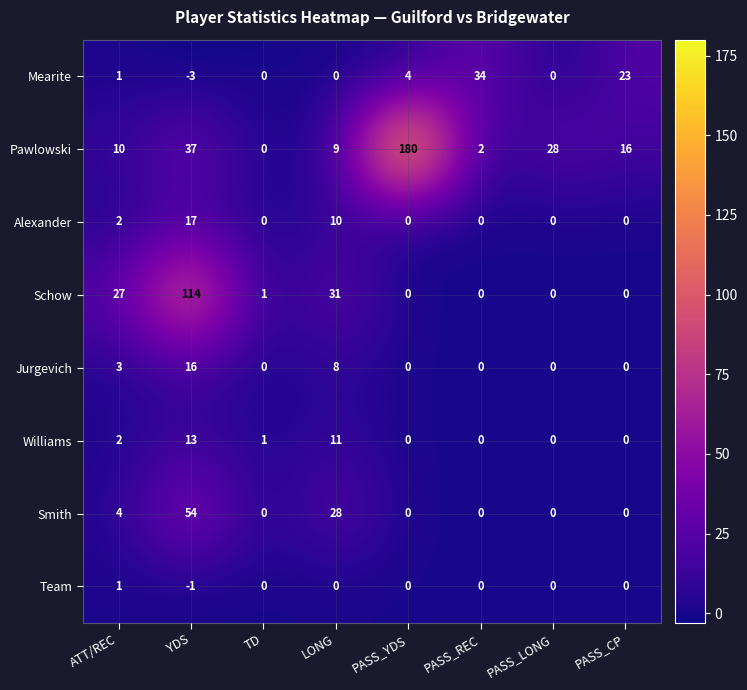

What is the difference between the highest and lowest values at LONG?

31